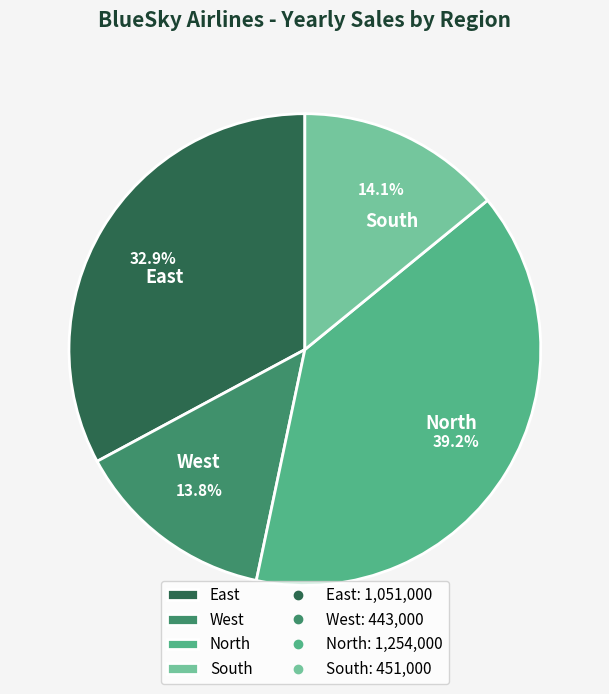

To the nearest percent, what portion does East represent?

33%